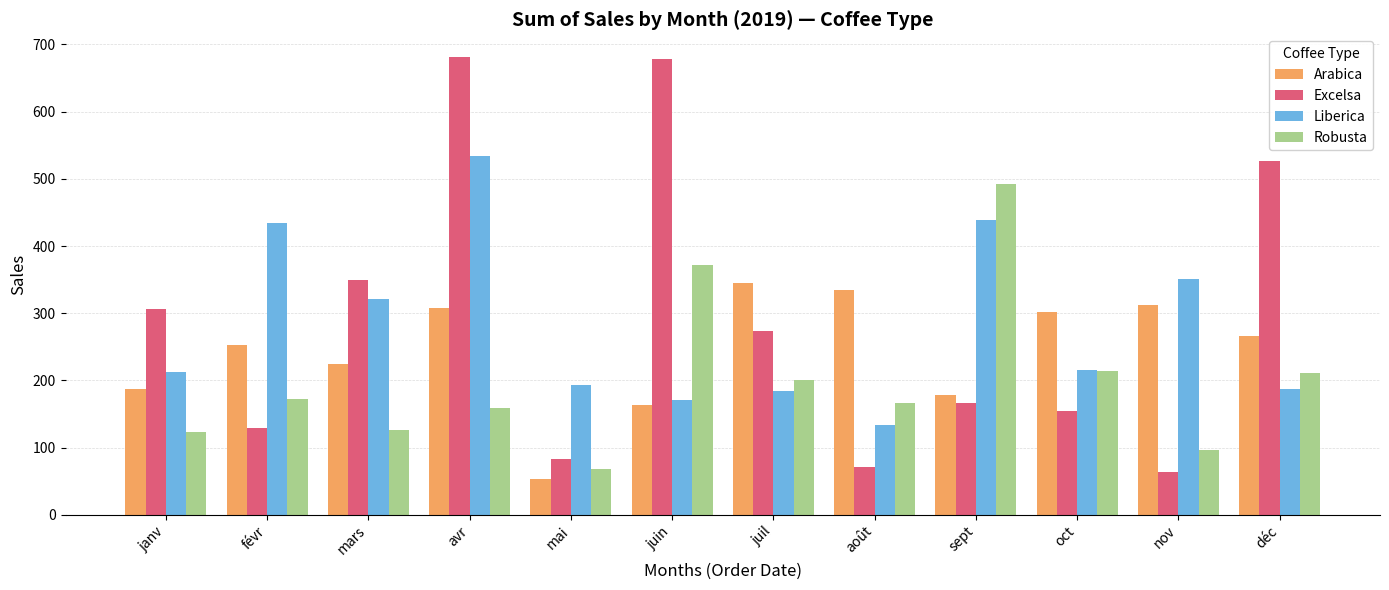

What is the lowest value of the Arabica series?

53.7